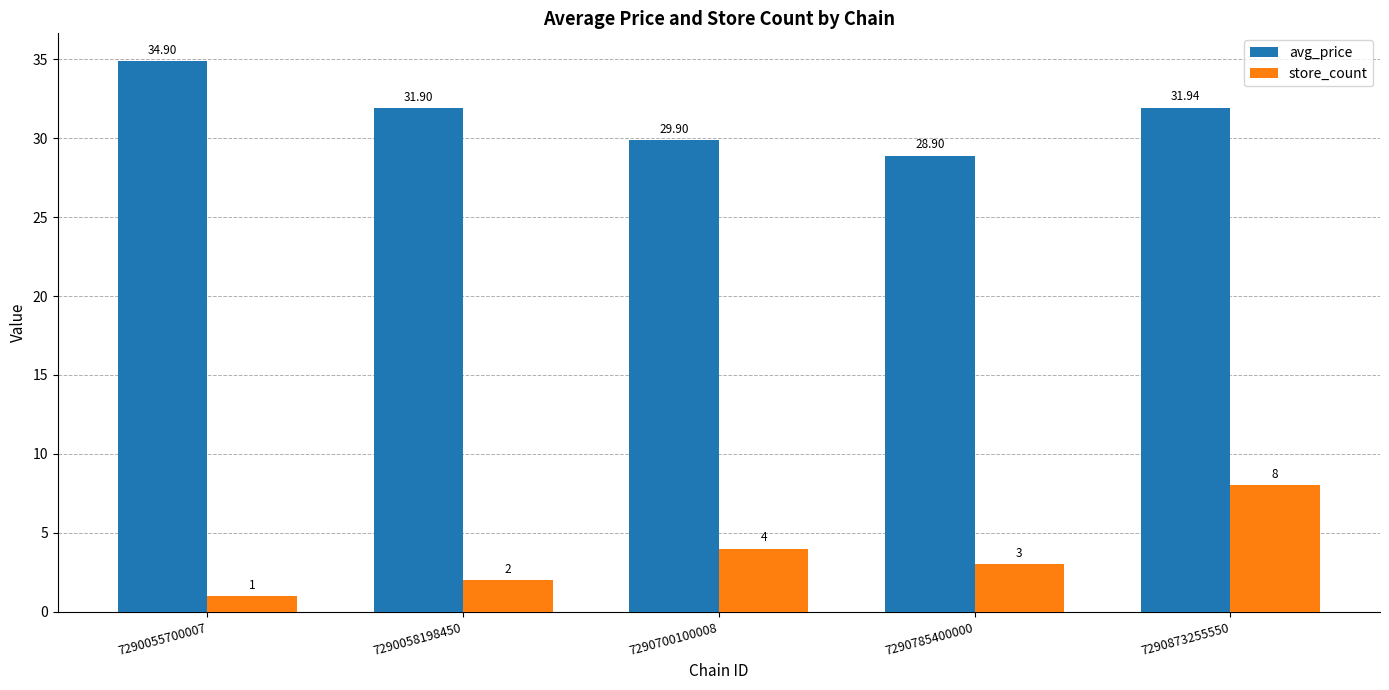

Rank the series by their maximum value, from lowest to highest.

store_count, avg_price